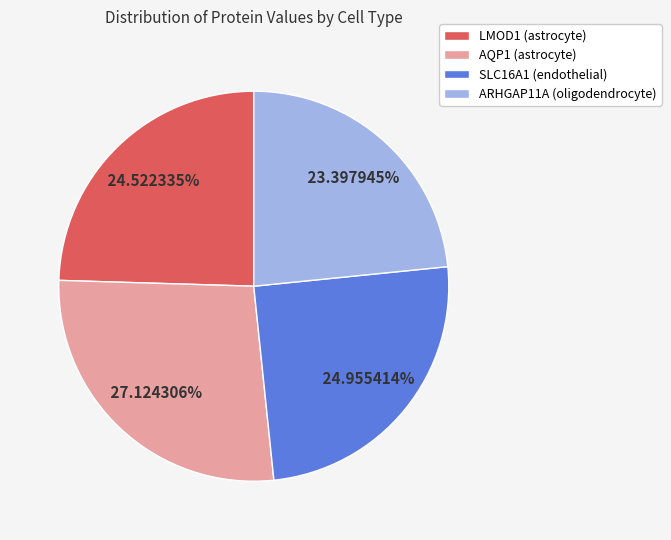

How many segments does this pie chart have?

4